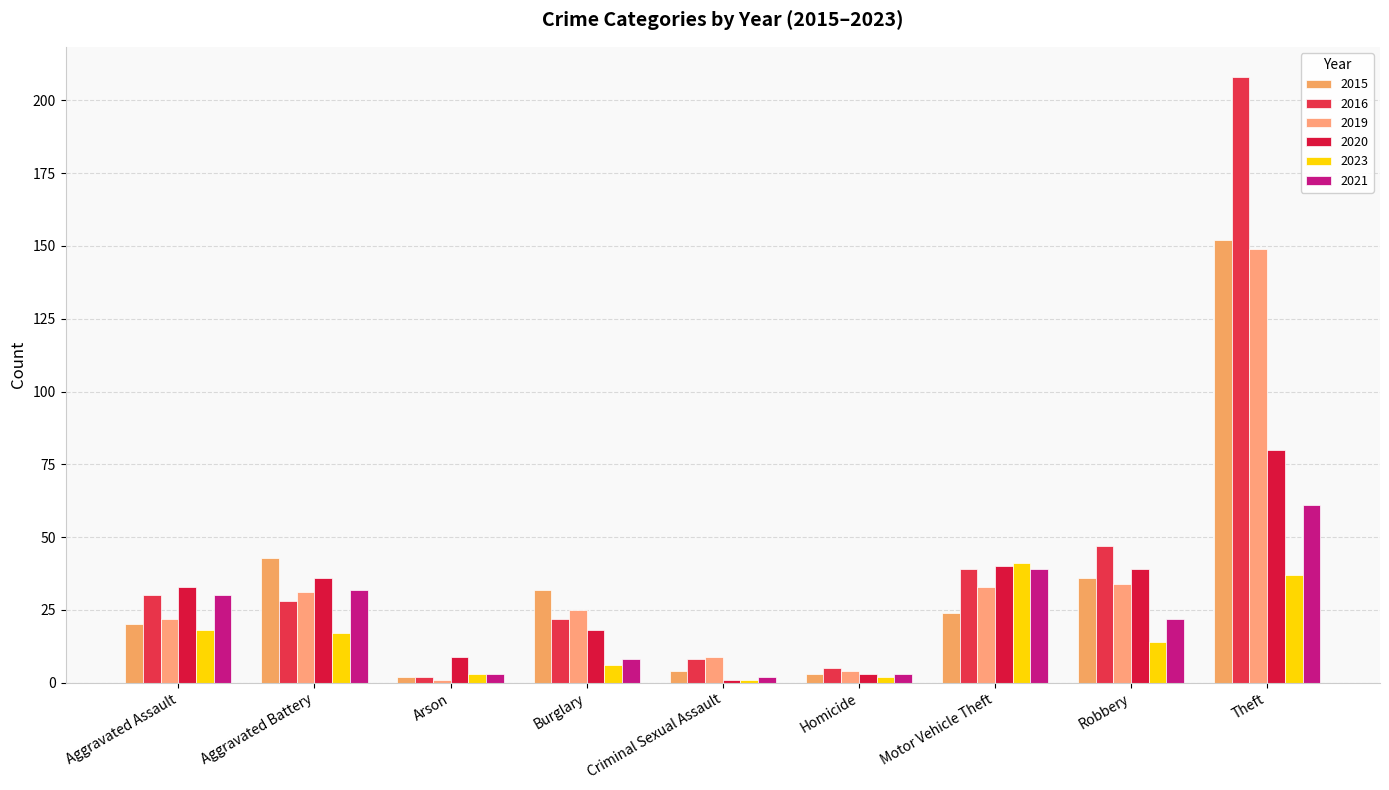

Does the chart contain stacked bars?

No